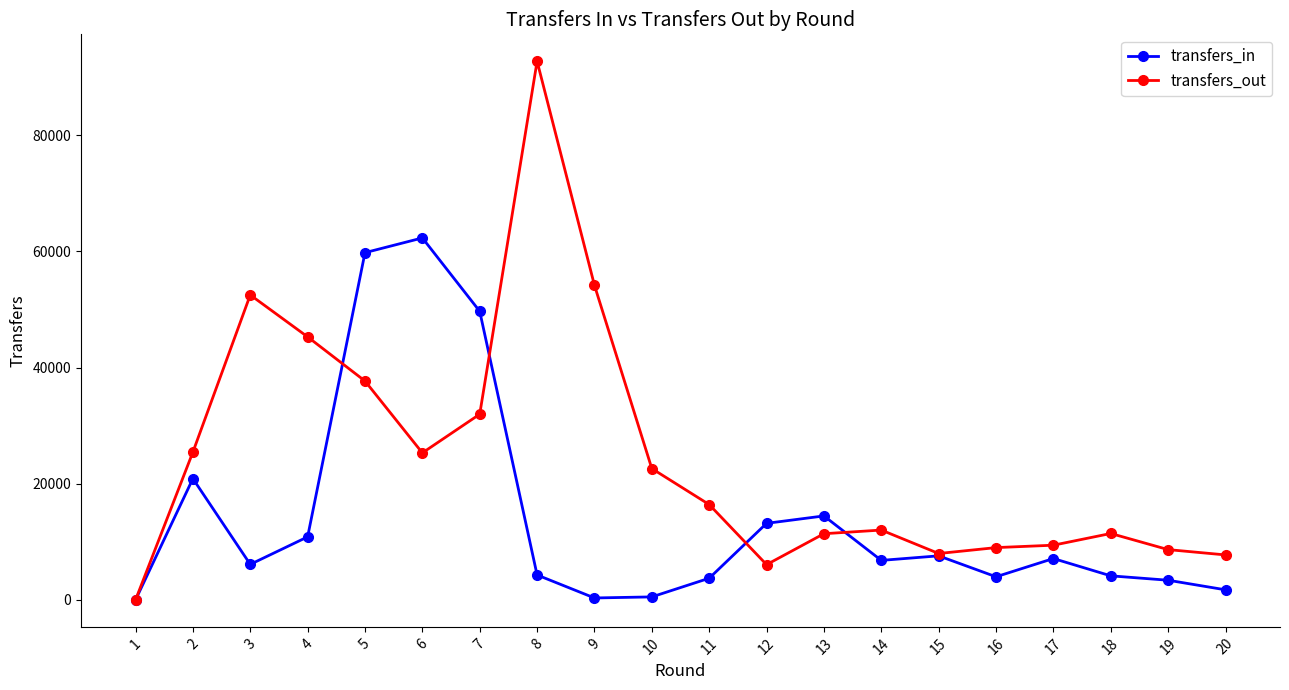

How many distinct data groups are displayed?

2